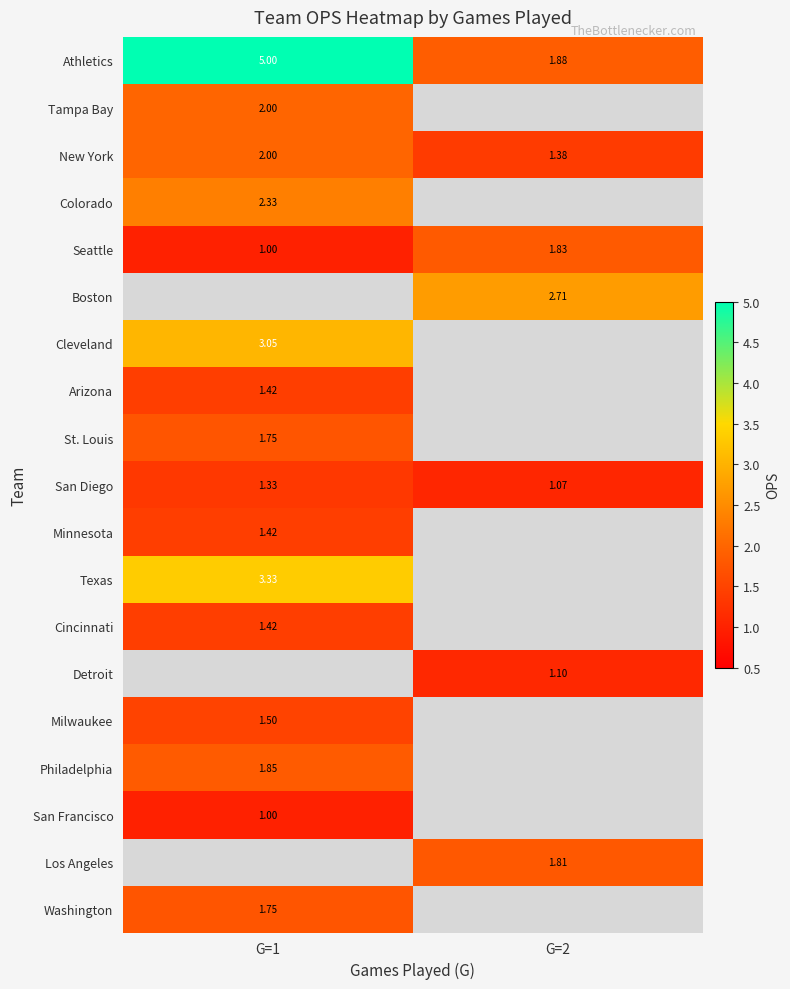

What is the greatest value displayed?

5.0